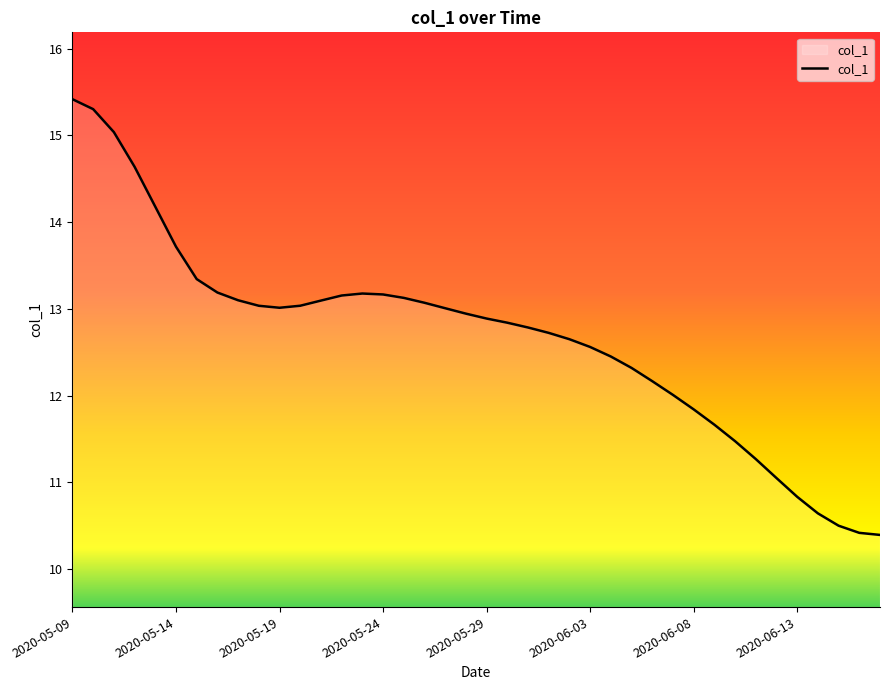

What is the maximum value shown in the chart?

15.4